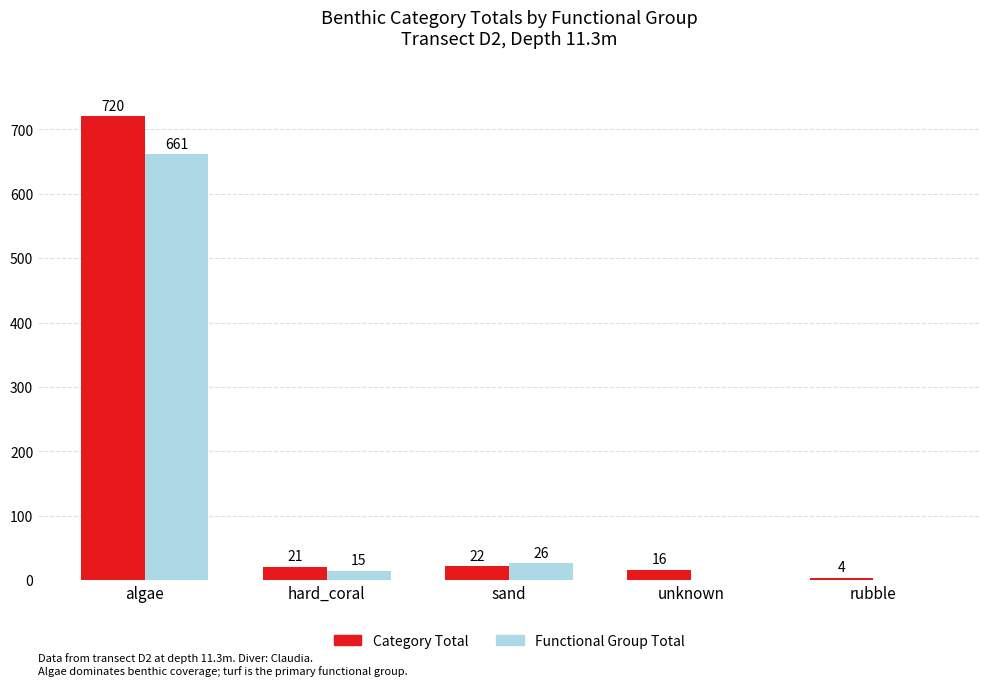

Is it true that Functional Group Total equals 222 at unknown?

False